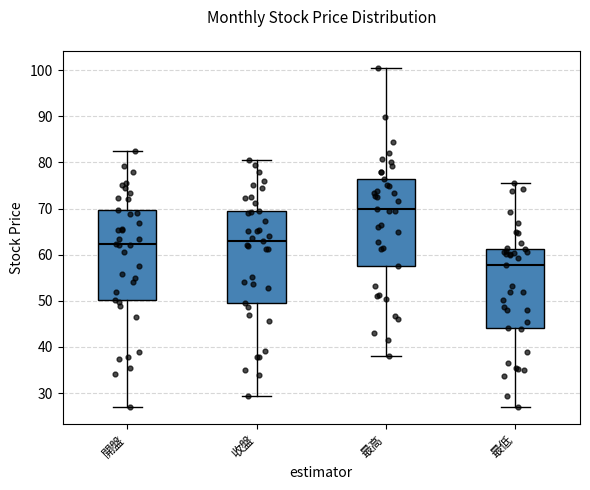

Where does the upper whisker of the box for 最低 end on the y-axis? The values are not printed on the chart, so give them approximately, as read against the axis.

76